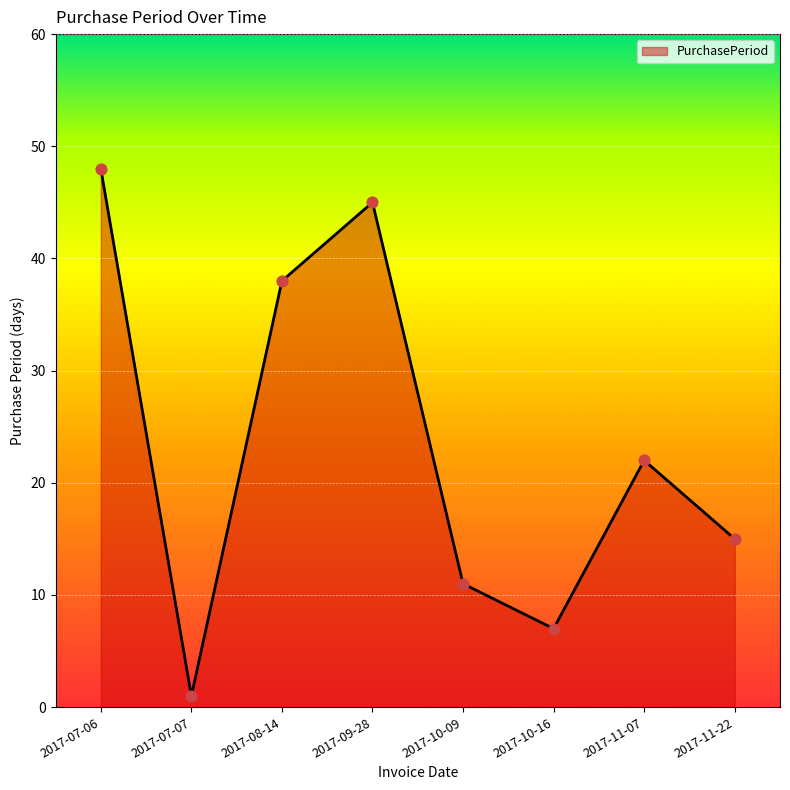

What is the ratio of the value at 2017-07-06 to the value at 2017-11-22?

3.2